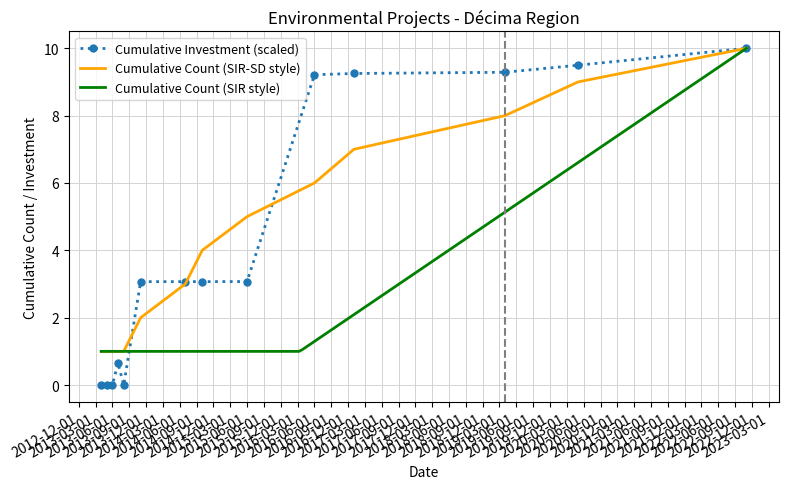

The value of Investment(MMU$) at 2013-07 is 0.4. True or false?

False